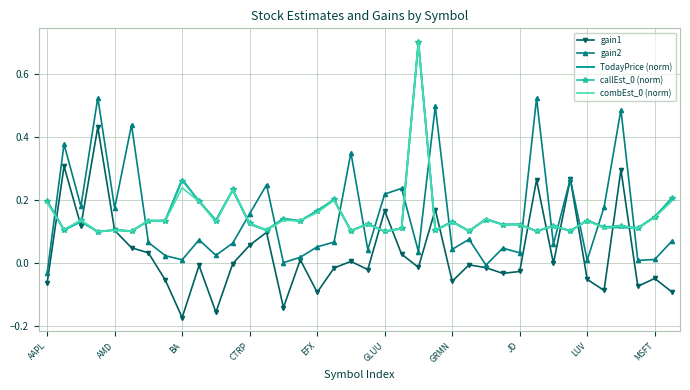

Which category has the lowest value across all series?

BA